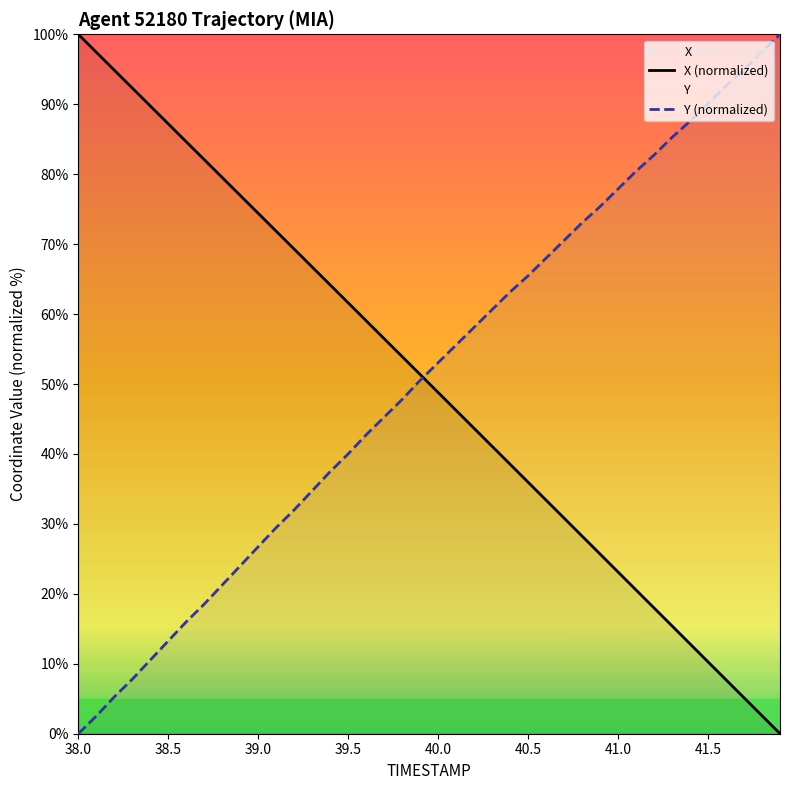

What is the difference between the maximum and minimum values in the X (normalized) series?

100.0